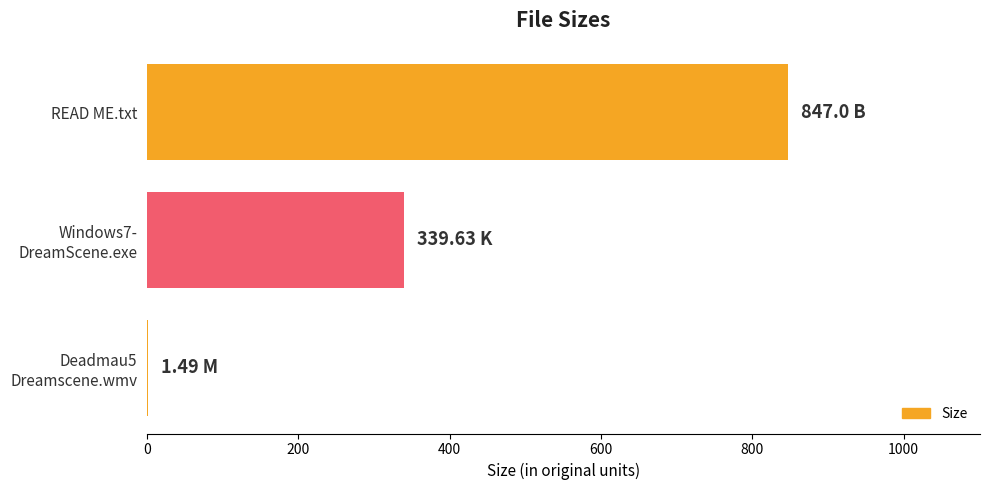

Which label corresponds to the largest value in the chart?

READ ME.txt